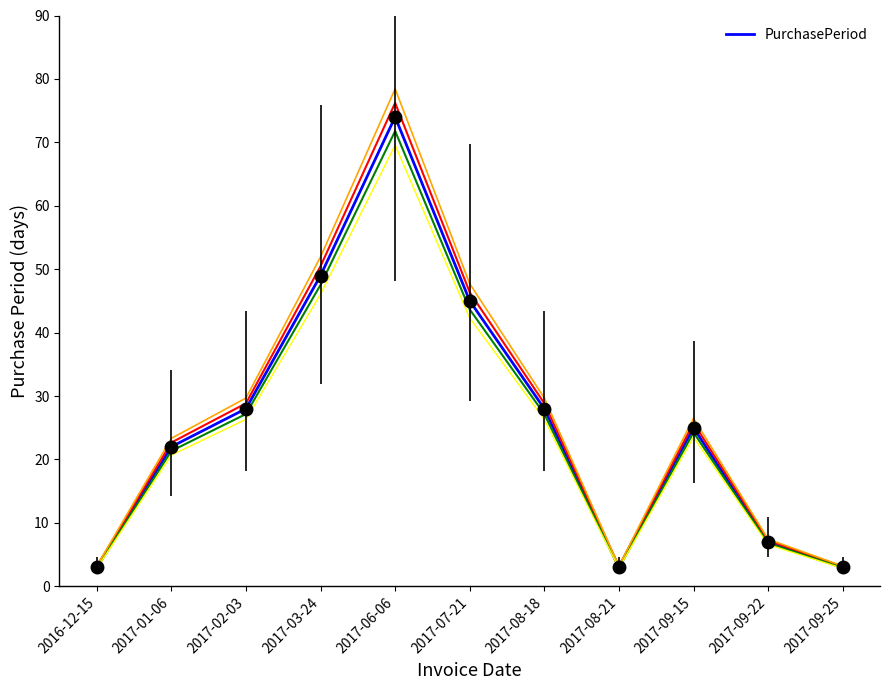

What is the greatest value displayed?

74